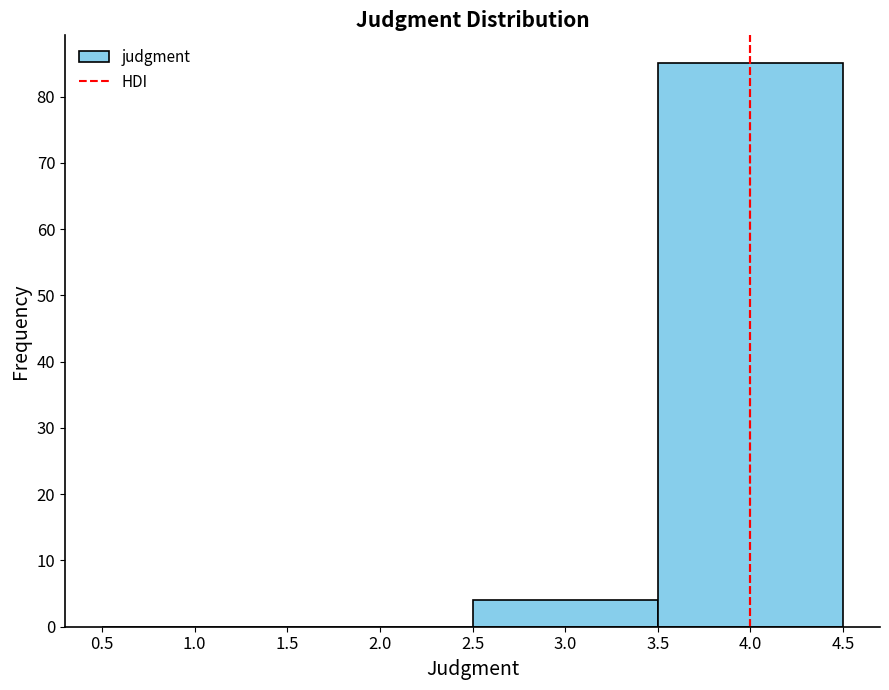

Which range on the x-axis has the tallest bar?

3.5 to 4.5